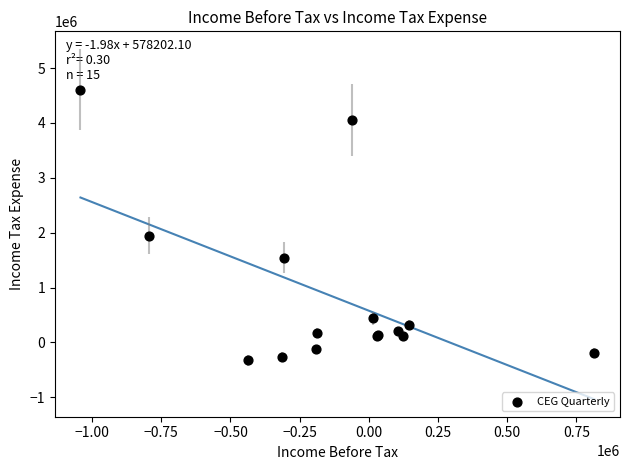

What Y value in the scatter plot is closest to 2141000?

1947000